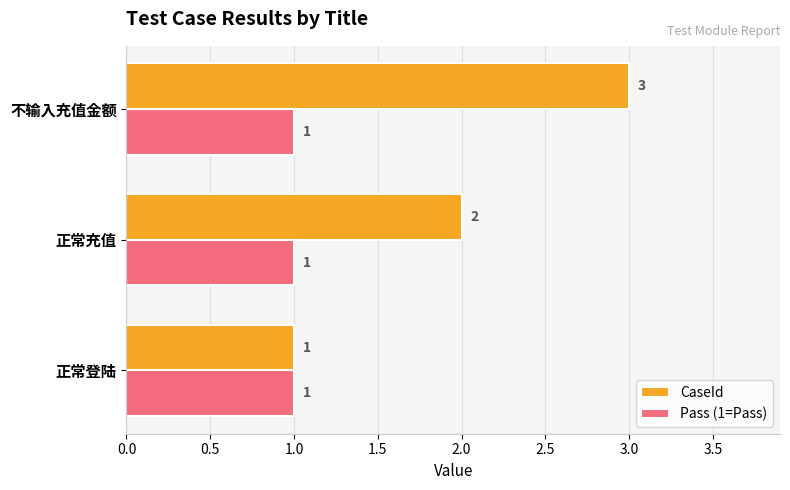

The Pass (1=Pass) series shows 1 at 正常充值. True or false?

True